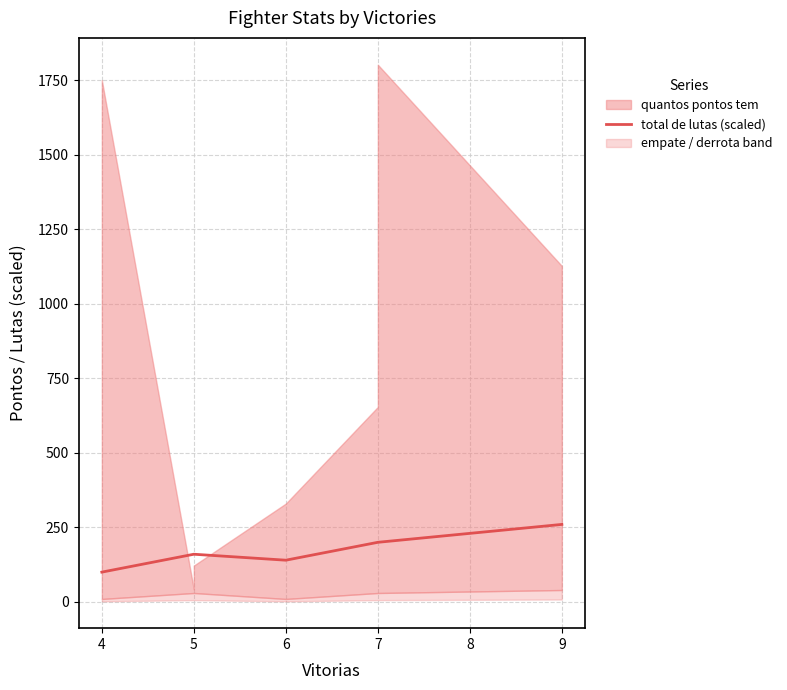

Is it true that the value at 5 is 160?

True